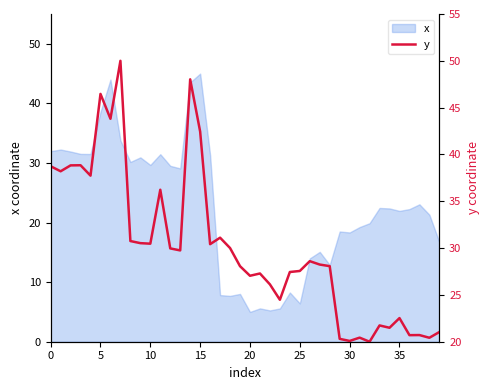

What is the sum of the values at 15 and 14?

90.5